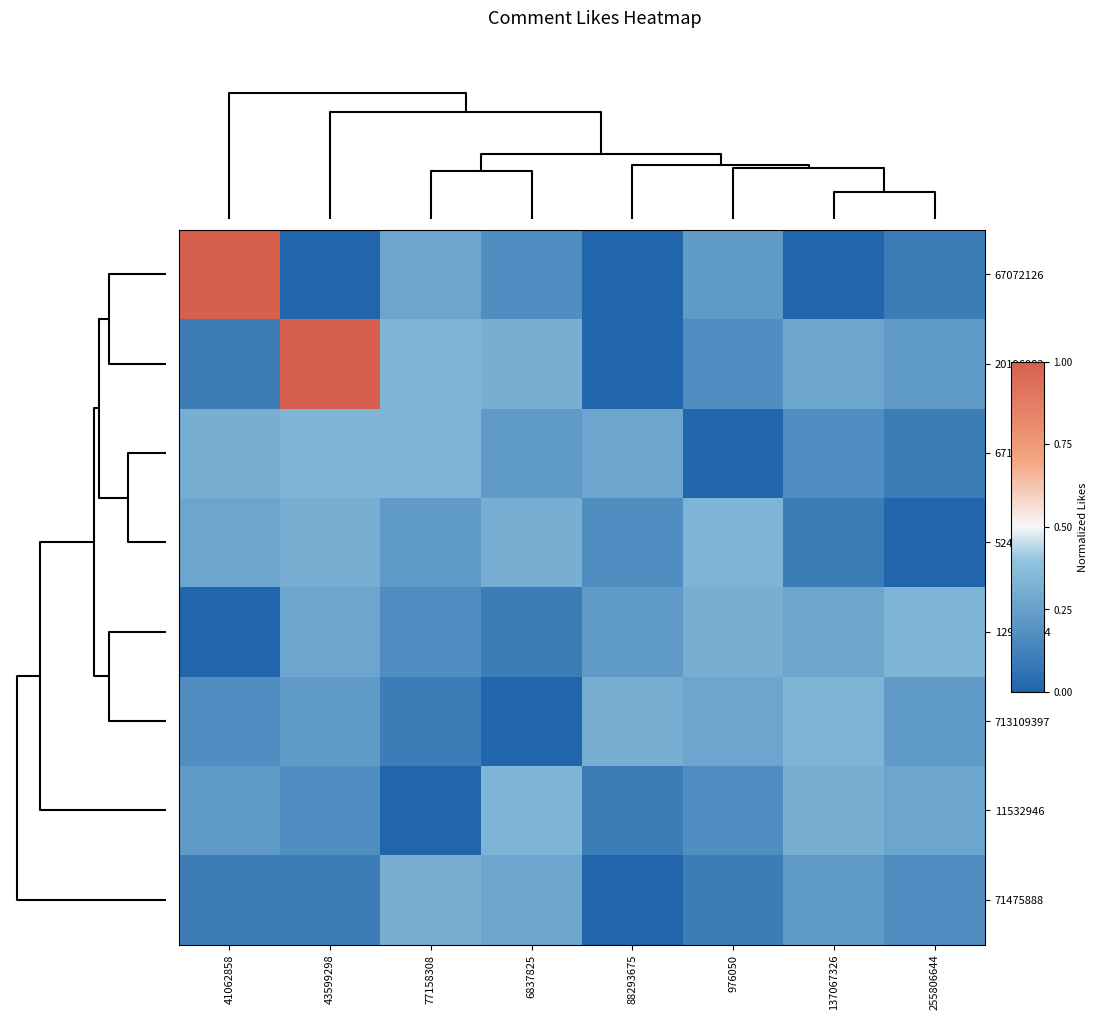

Rank the series by their maximum value, from lowest to highest.

71475888, 67104370, 52427766, 129065544, 713109397, 11532946, 67072126, 20196082